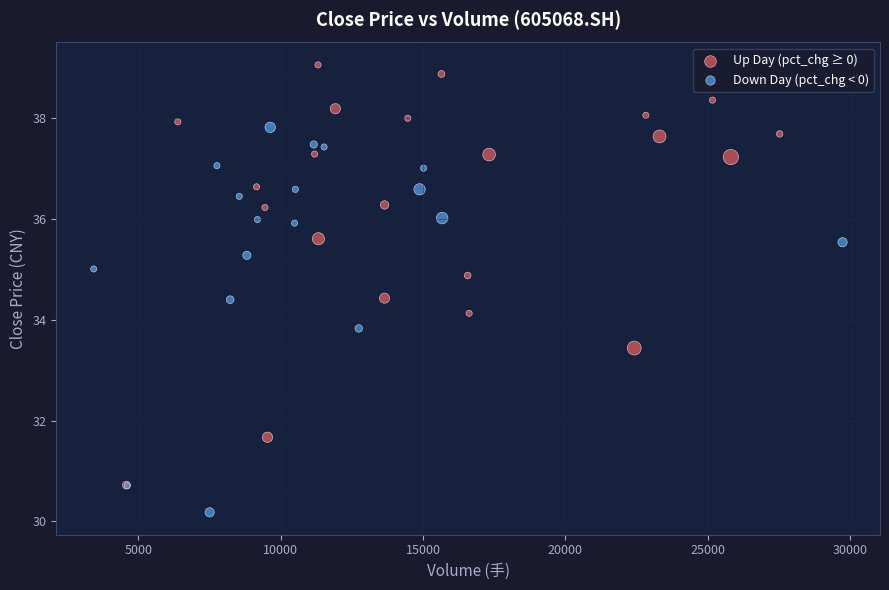

Which series has the largest Y range (max minus min)?

Up Day (pct_chg ≥ 0)